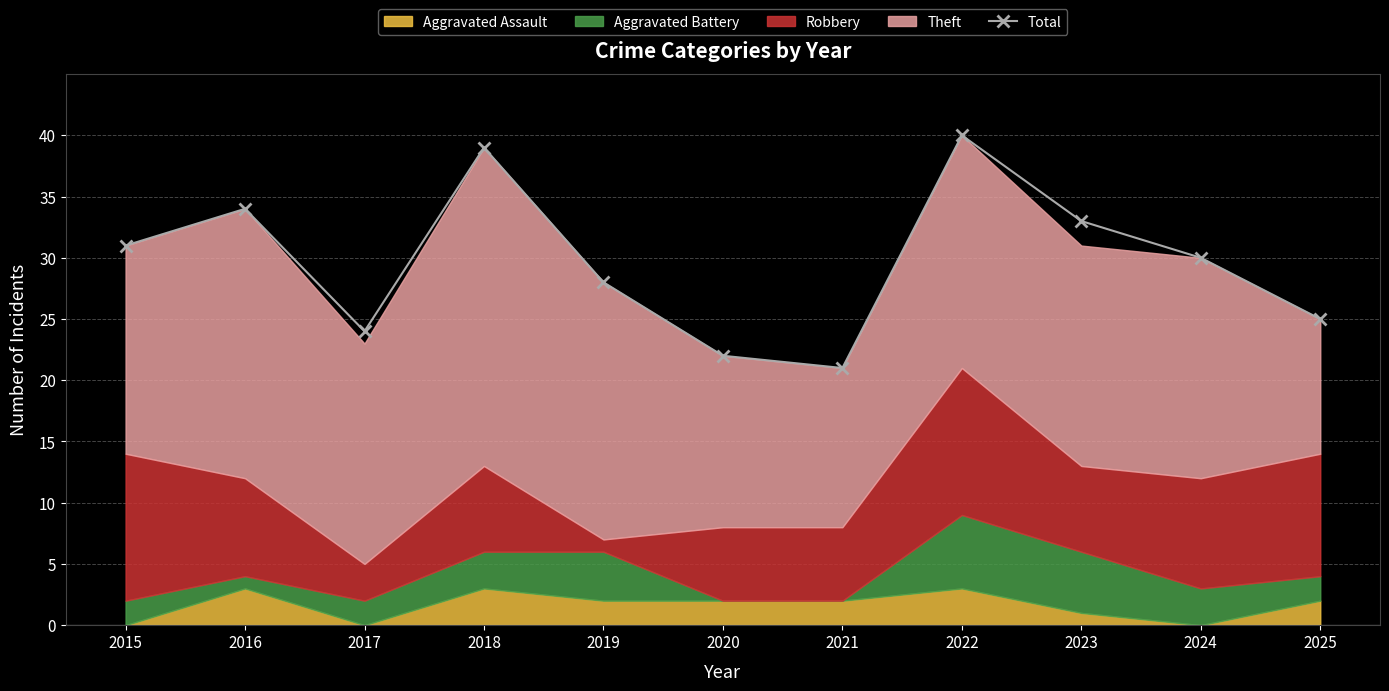

How many values exceed 30?

5